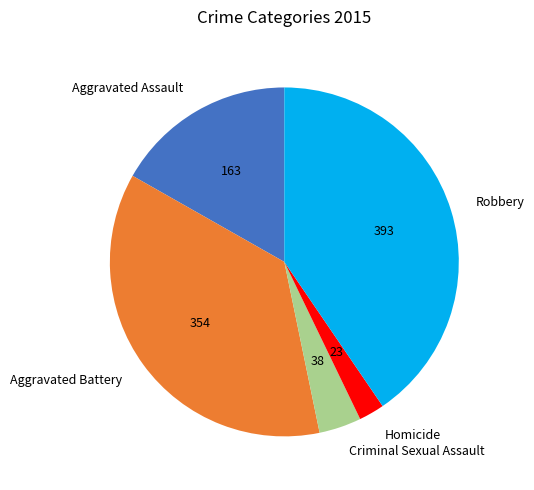

How many segments does this pie chart have?

5